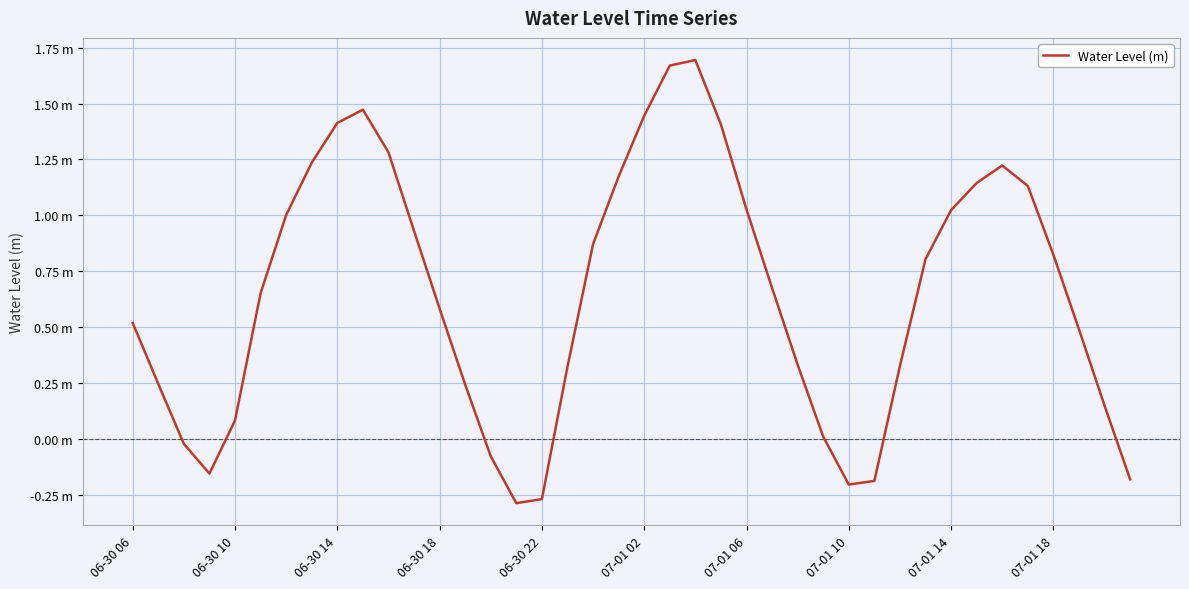

Does the chart display data point markers on the line(s)?

No